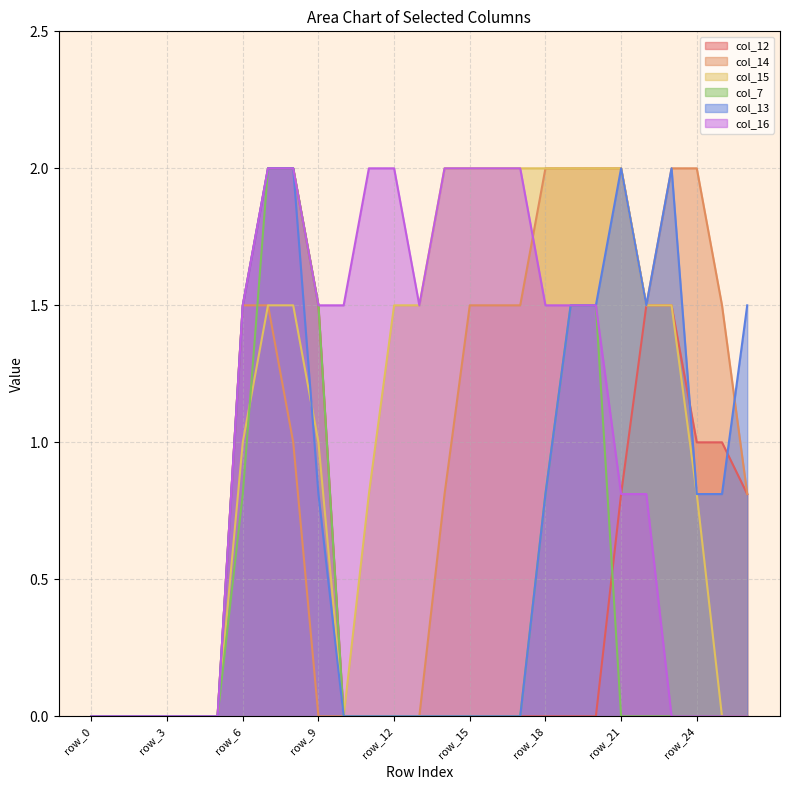

At which category is the sum across all series the highest?

row_7